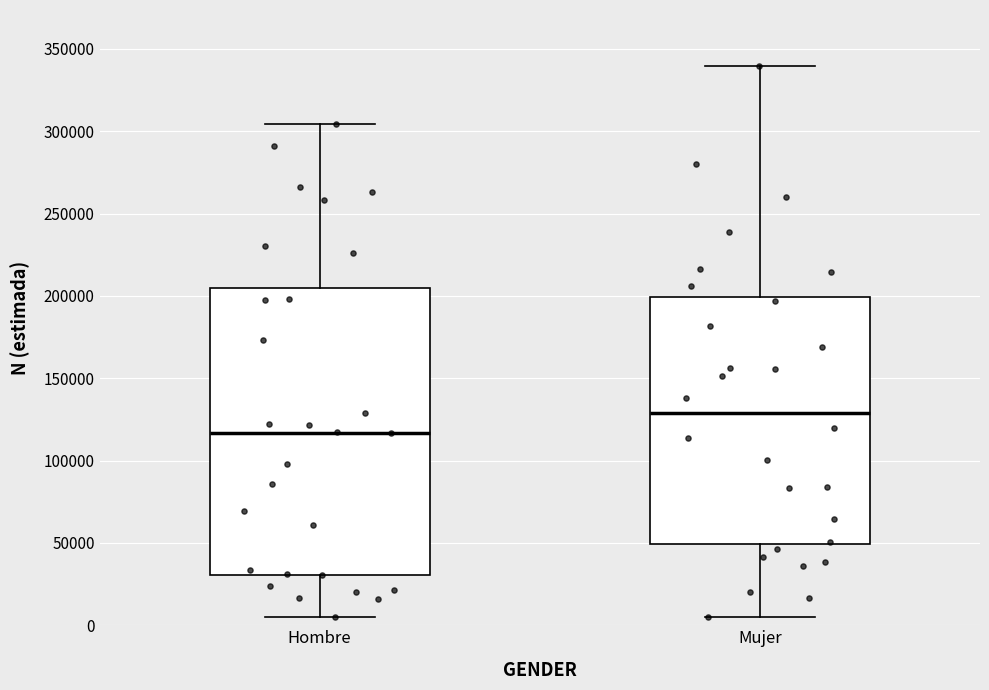

Which box's median line is the highest?

Mujer